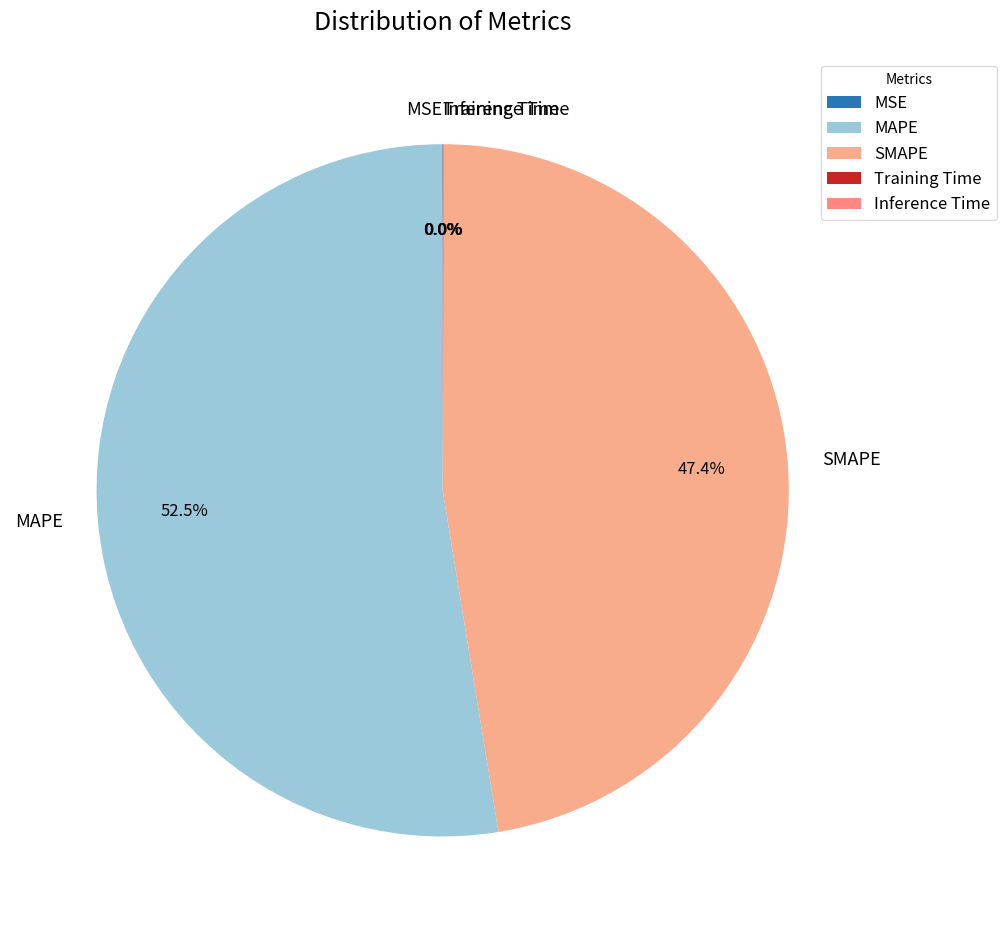

How much of the chart is everything except SMAPE?

52.6%